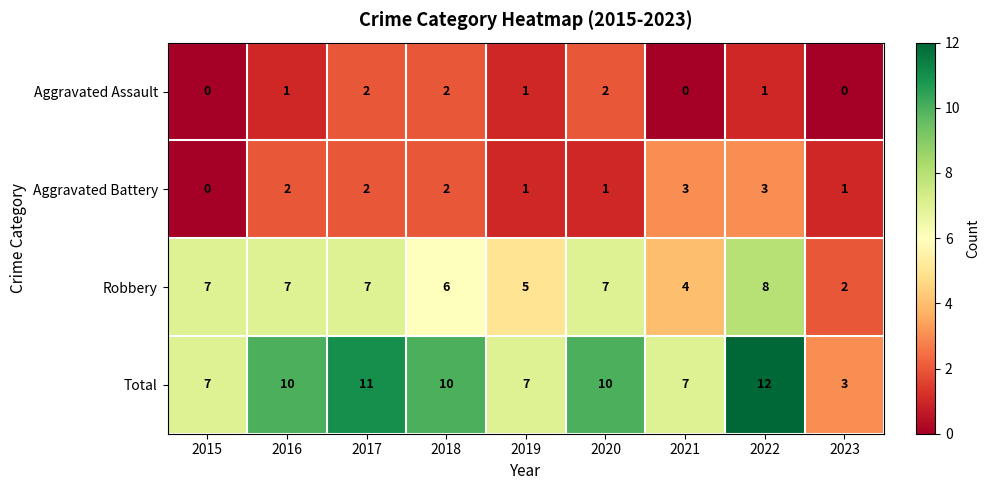

How many distinct data groups are displayed?

4